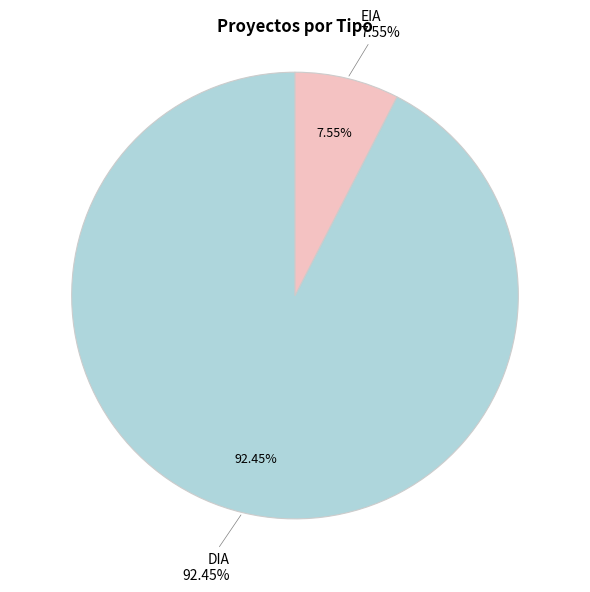

Which category has the smallest portion of the pie?

EIA